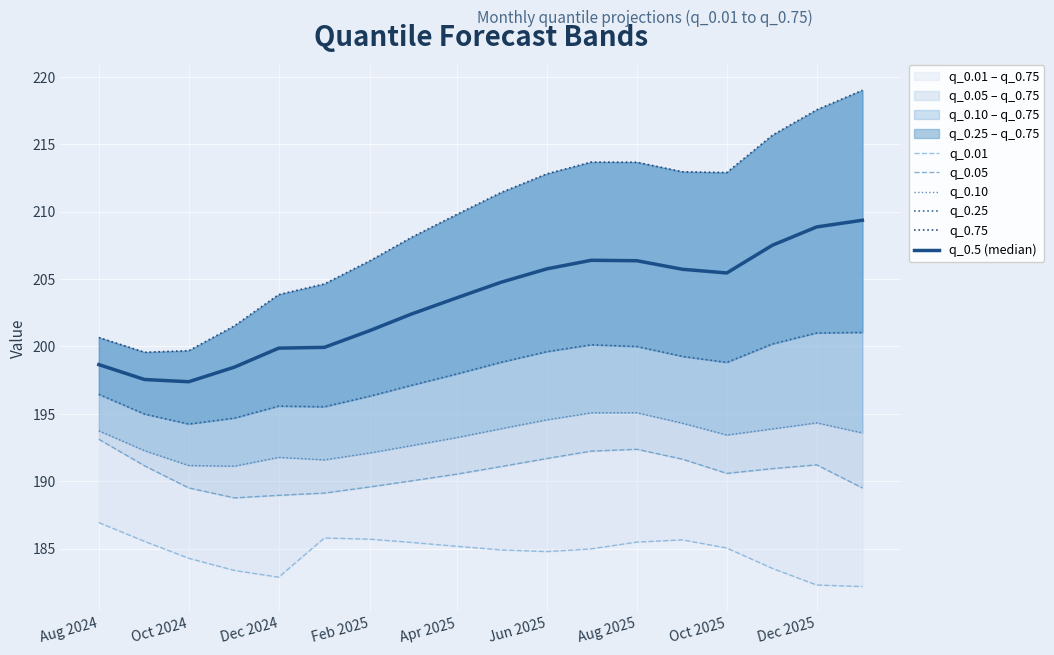

What is the maximum value for q_0.01?

186.9